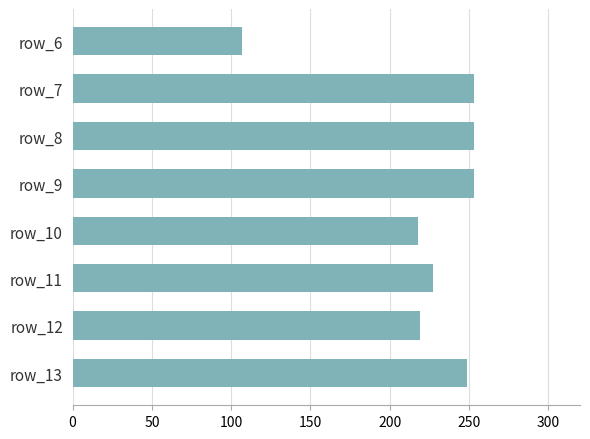

How many values are below 249?

4